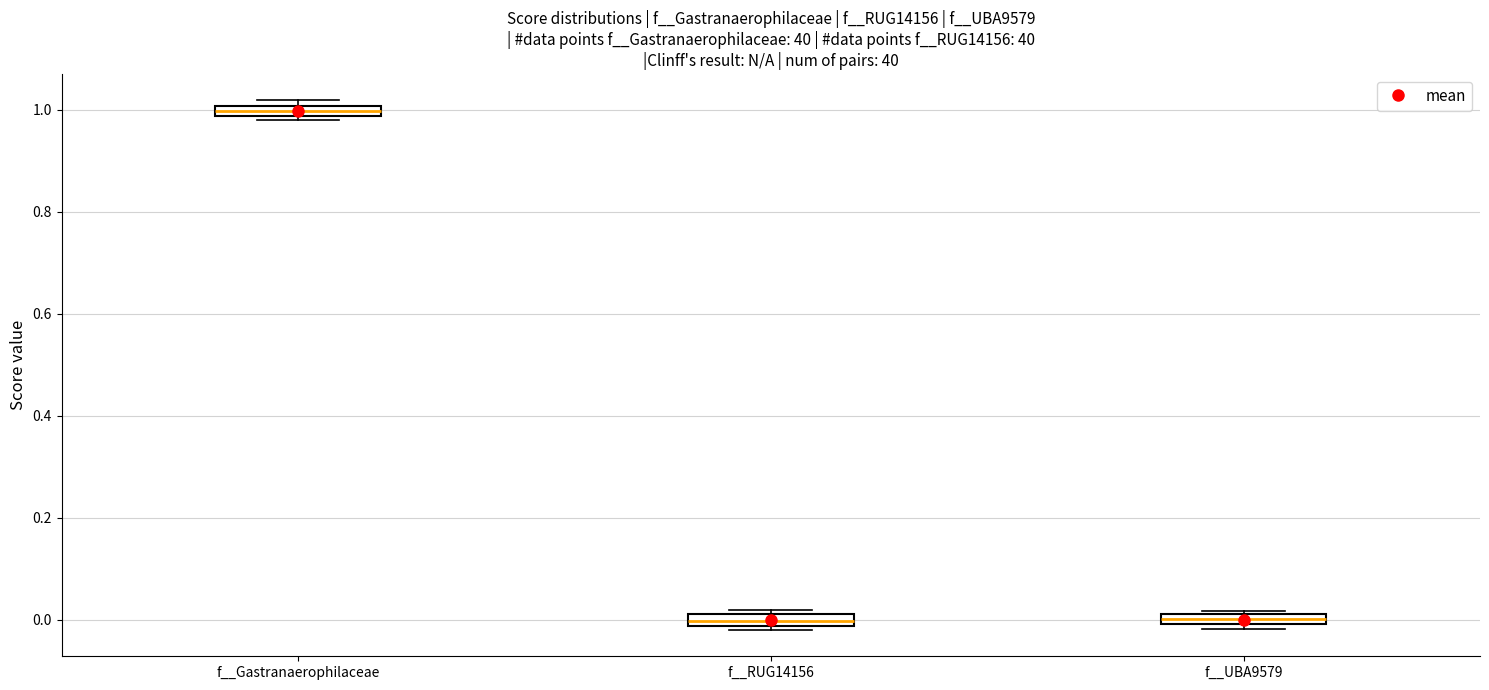

Where does the median line of the box for f__RUG14156 sit on the y-axis? The values are not printed on the chart, so give them approximately, as read against the axis.

0.00